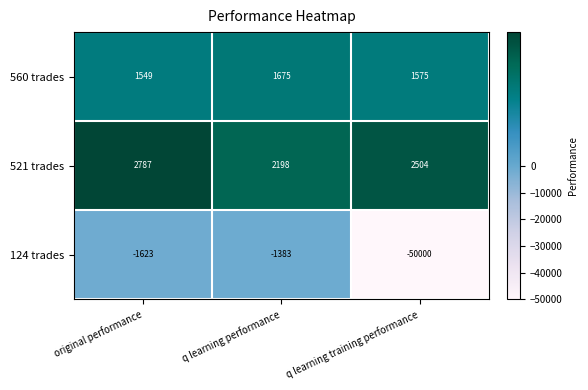

Which series has the widest spread of values?

124 trades